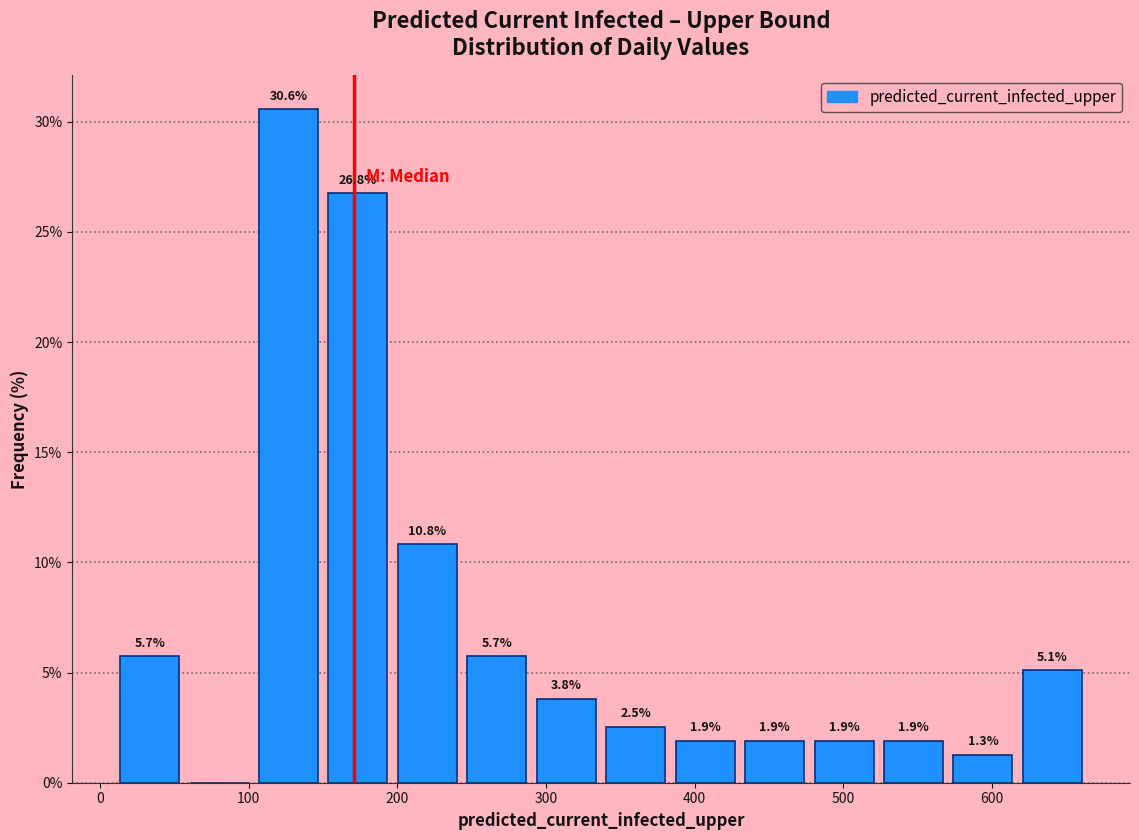

Over which range of the x-axis is the bar tallest?

100 to 150